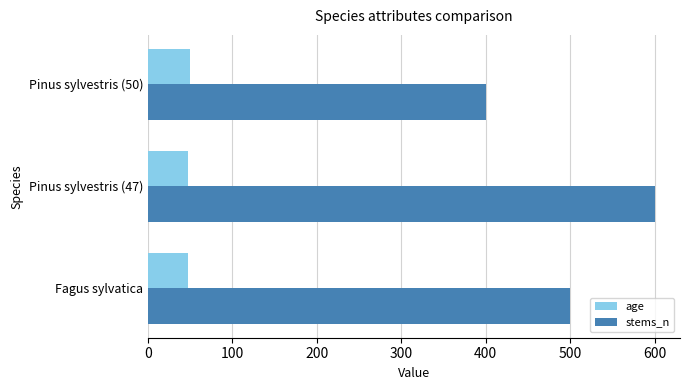

Which series has the largest total across all categories?

stems_n